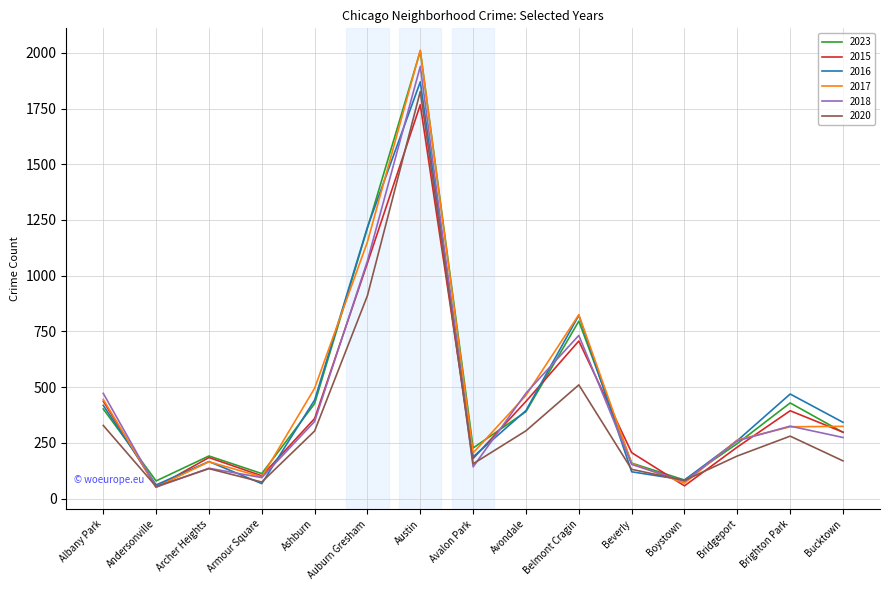

How many interior local valleys does the 2016 series have?

4